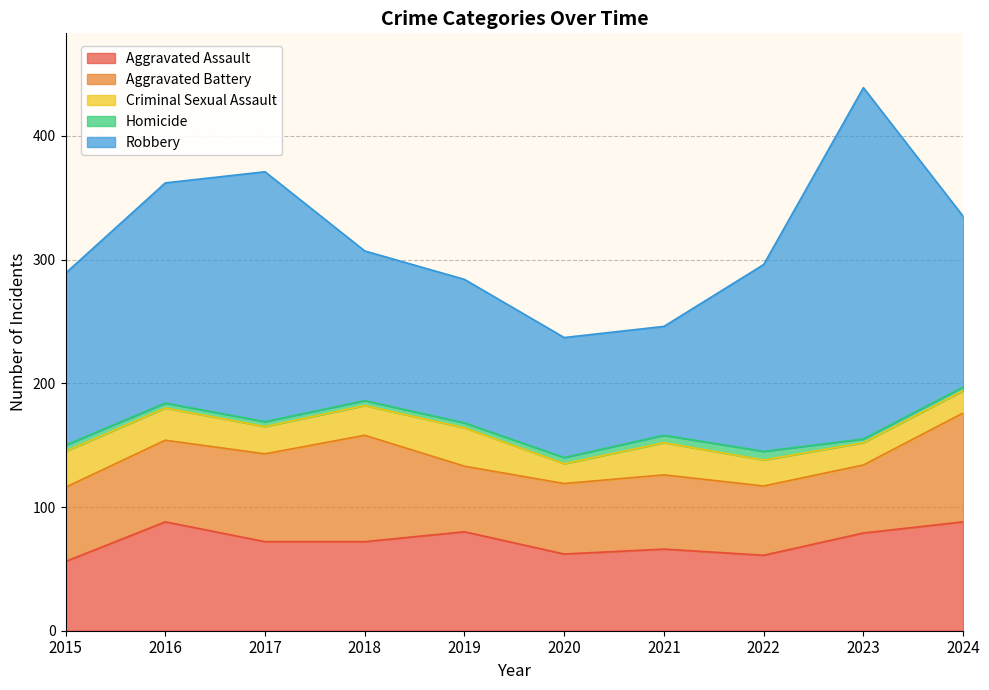

What are all the series names shown in the legend?

Aggravated Assault, Aggravated Battery, Criminal Sexual Assault, Homicide, Robbery